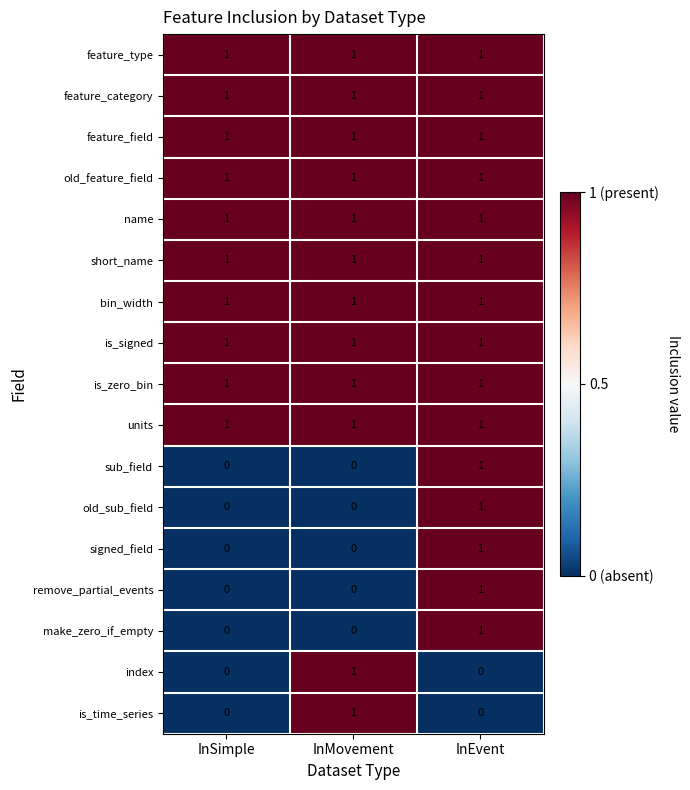

What is the total value across all series at InEvent?

15